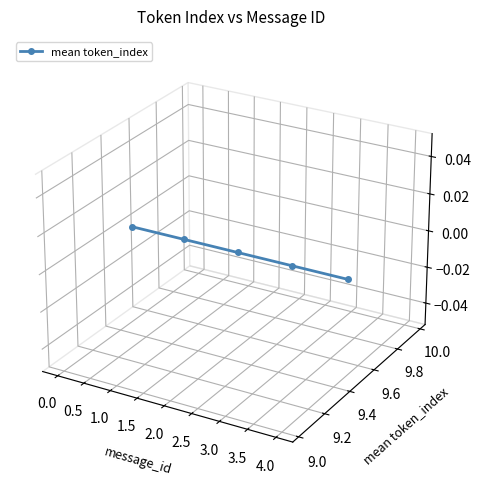

Which has a higher value, 1.0 or 1.5?

1.0